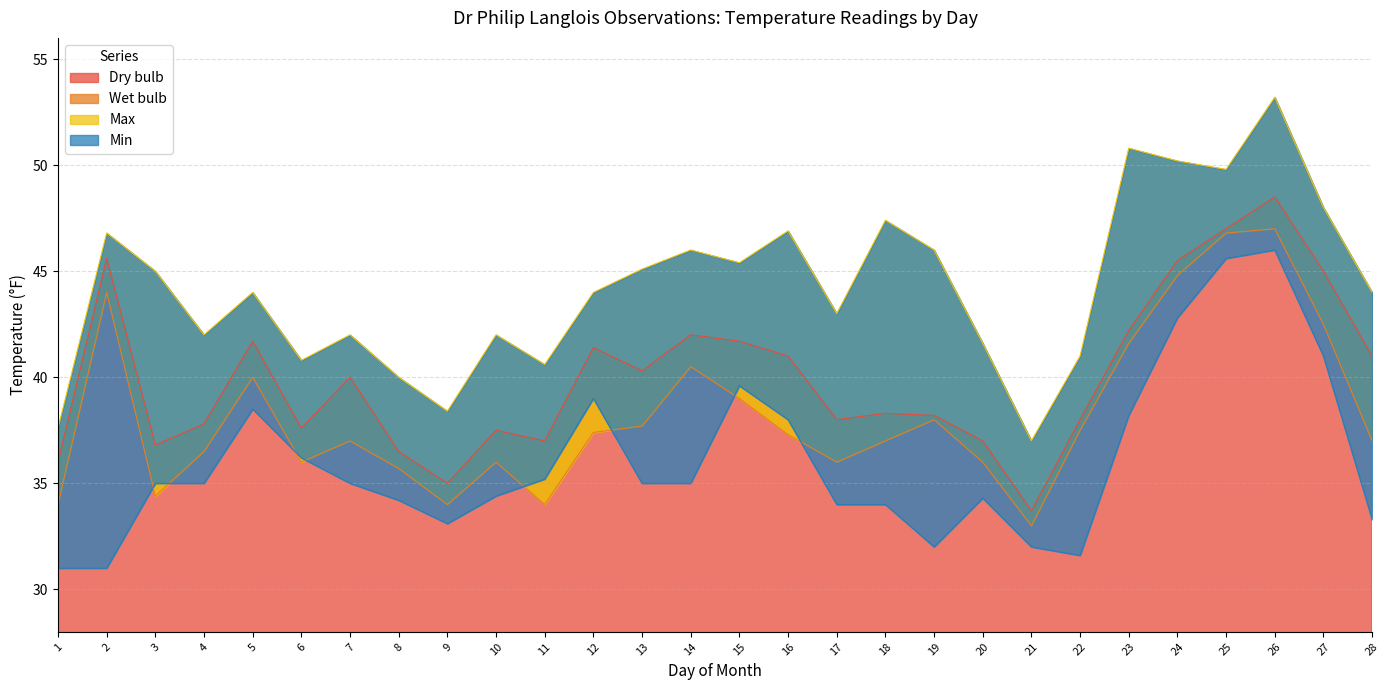

Which category has the lowest value in the Max series?

21